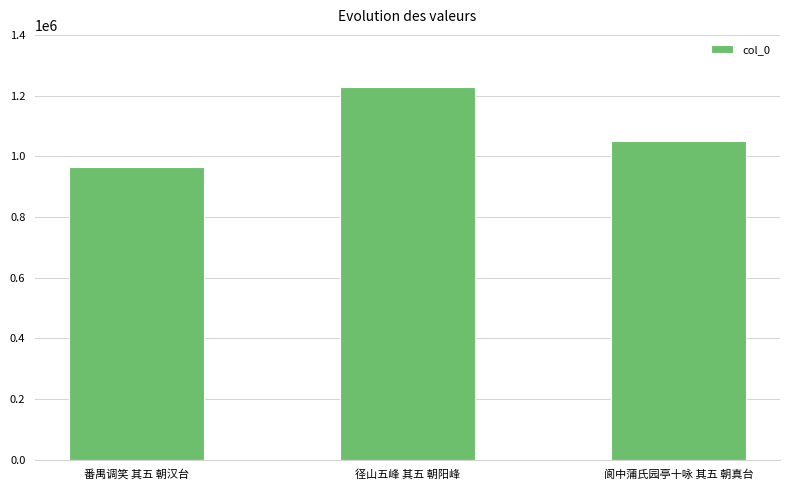

Does the chart contain stacked bars?

No